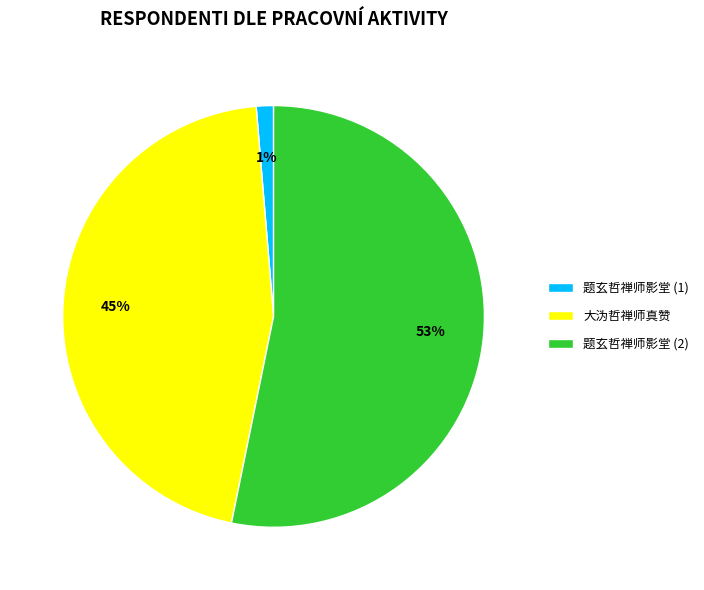

To the nearest percent, what is the average slice percentage?

33%